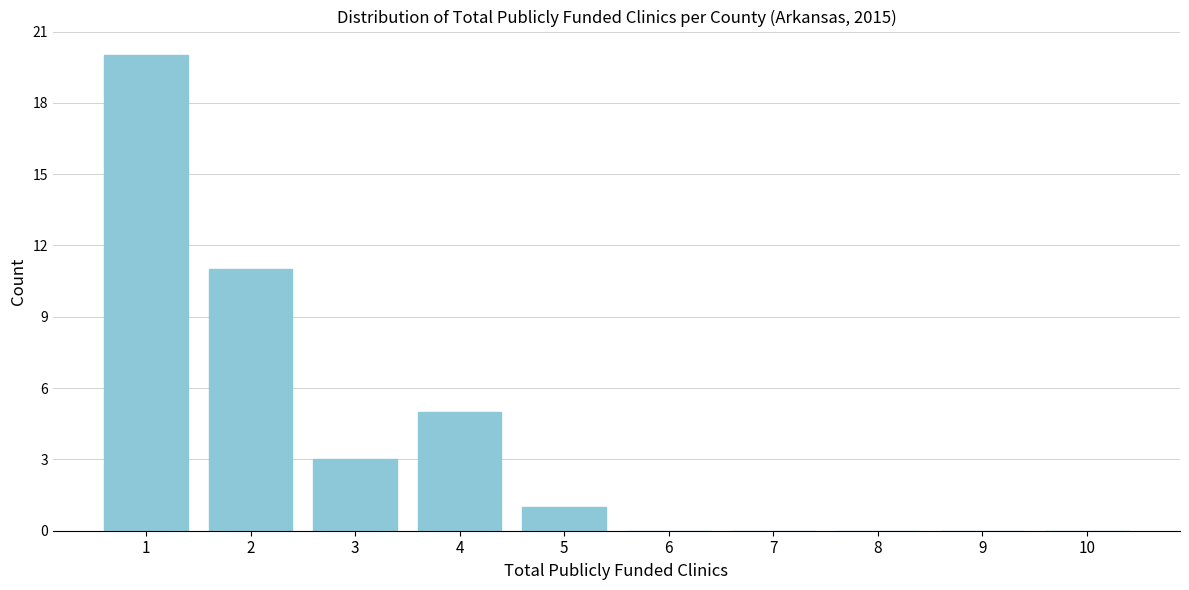

Reading left to right, list all the values displayed in this chart.

1=20	2=11	3=3	4=5	5=1	6=0	7=0	8=0	9=0	10=0